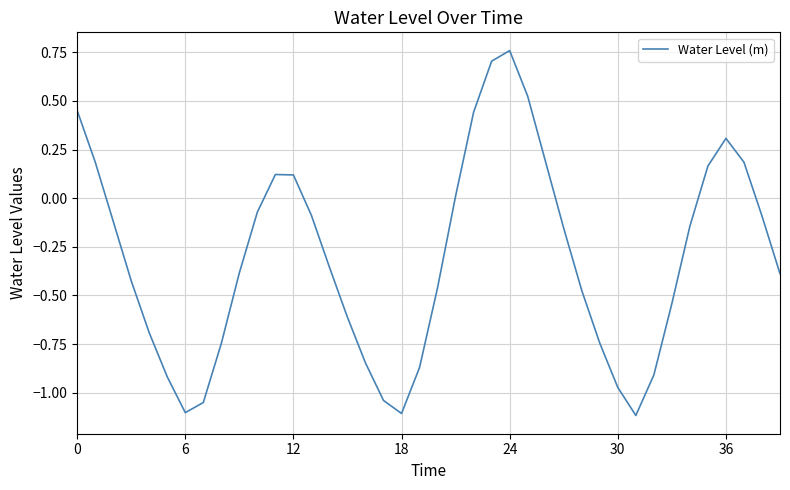

Reading left to right, what are all the values shown in this chart?

0.5	0.2	-0.1	-0.4	-0.7	-0.9	-1.1	-1.1	-0.7	-0.4	-0.1	0.1	0.1	-0.1	-0.4	-0.6	-0.8	-1.0	-1.1	-0.9	-0.5	0.0	0.4	0.7	0.8	0.5	0.2	-0.2	-0.5	-0.7	-1.0	-1.1	-0.9	-0.5	-0.1	0.2	0.3	0.2	-0.1	-0.4